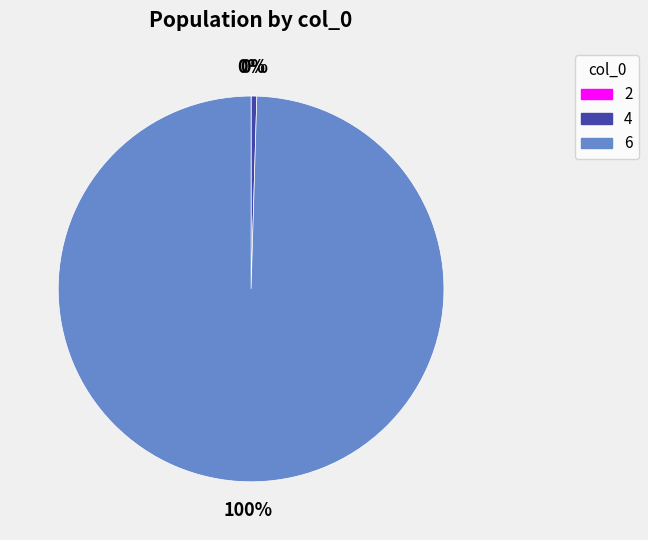

Does 6 account for over 50% of the chart?

Yes